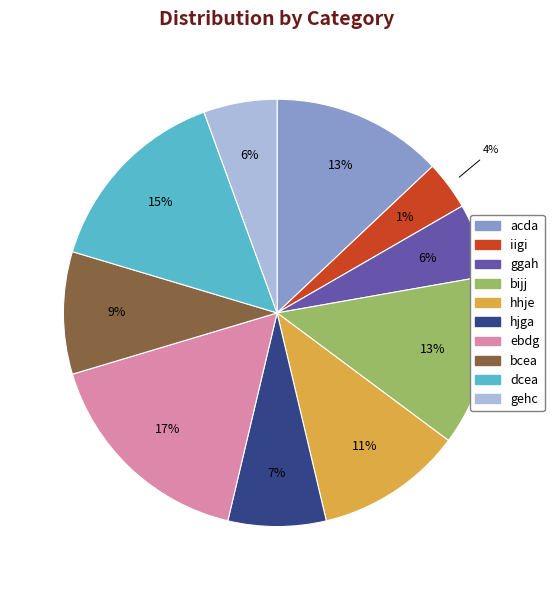

What is the smallest slice in the pie chart?

iigi